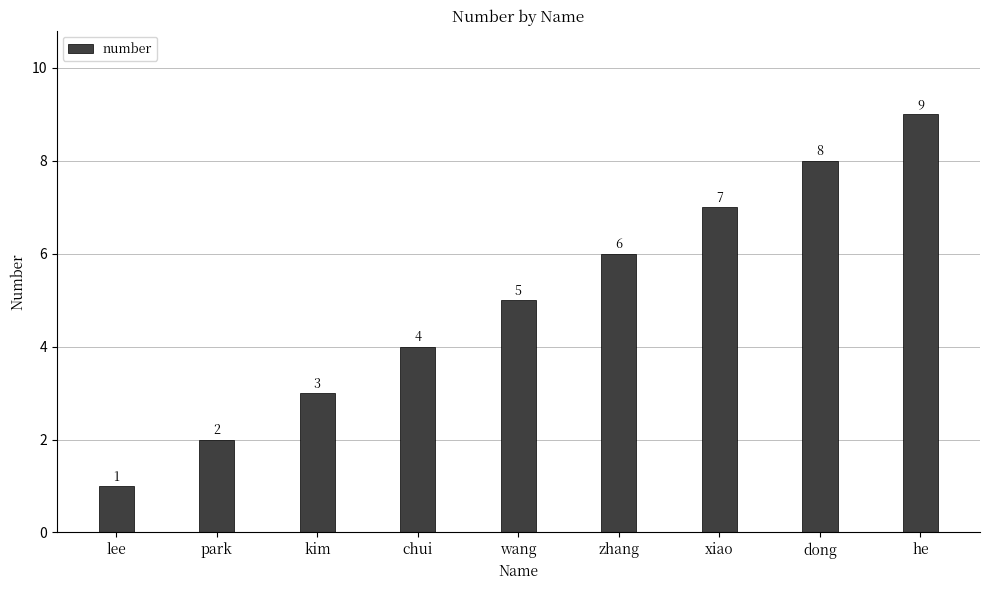

What is the sum of the values at xiao and kim?

10